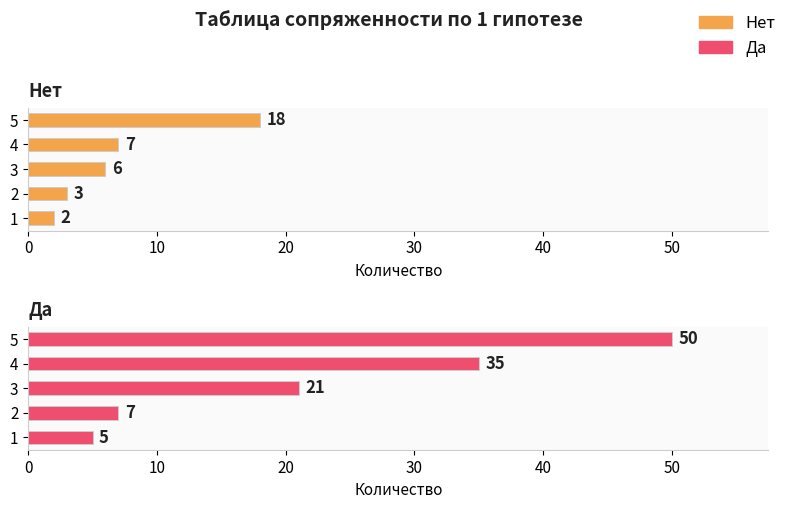

Rank the series by their average value, from lowest to highest.

Нет, Да